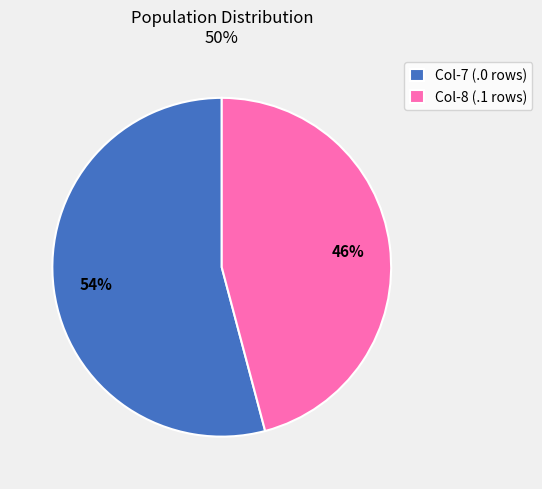

To the nearest percent, what portion does Col-7 (.0 rows) represent?

54%